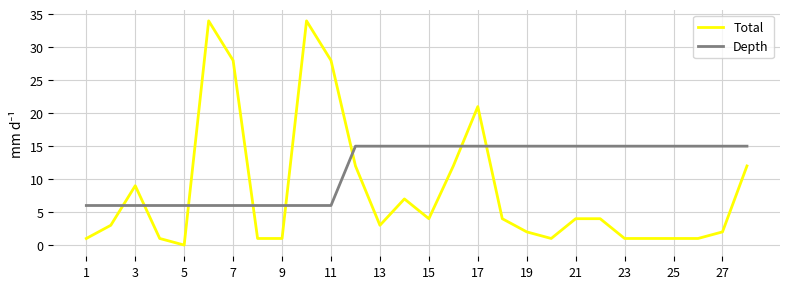

What is the highest value of the Total series?

34